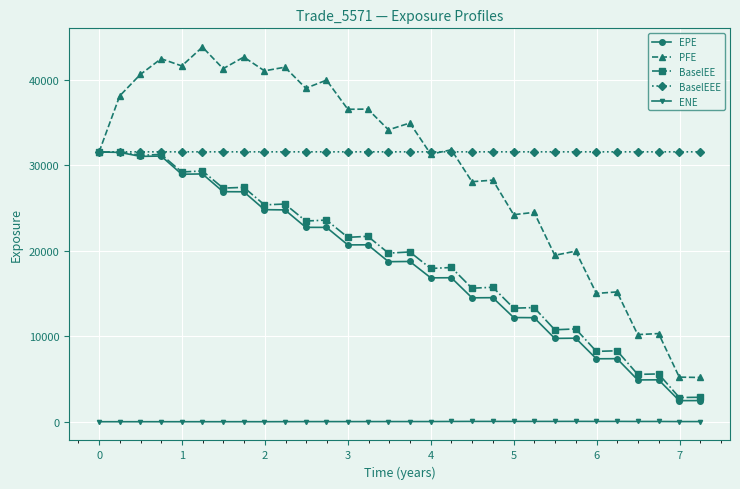

What is the highest value of the BaselEEE series?

31571.6